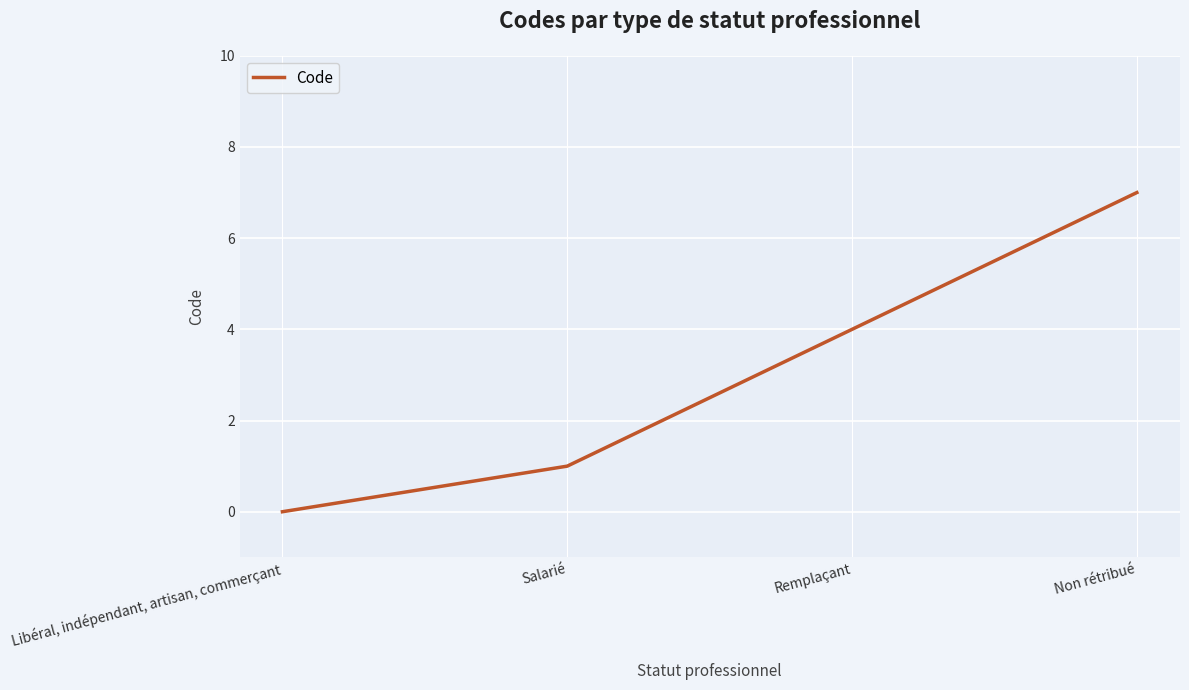

True or false: the data has more than 2 interior local peaks.

False